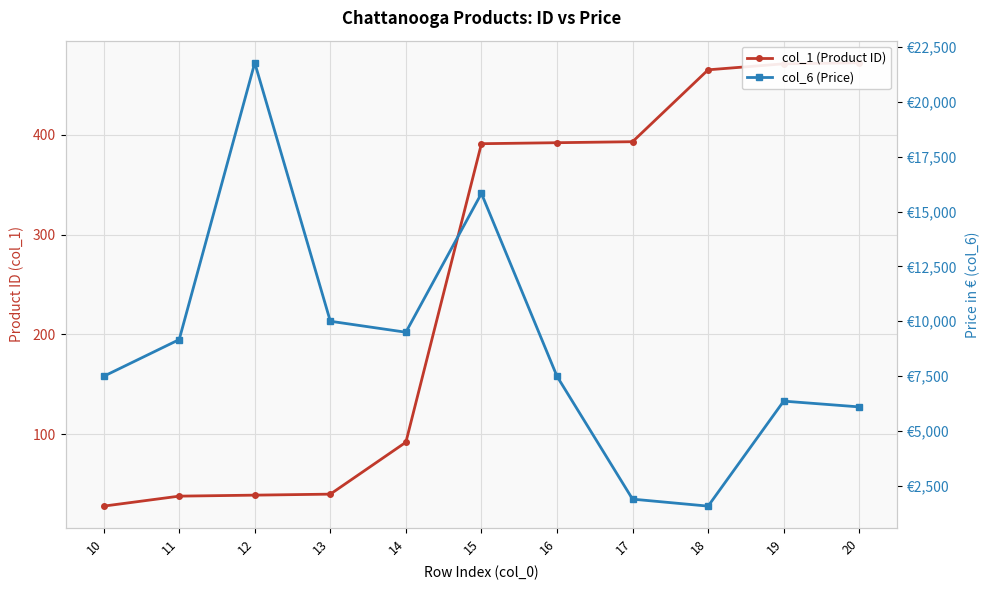

Where is col_6 (Price) nearest to the value 11676?

13